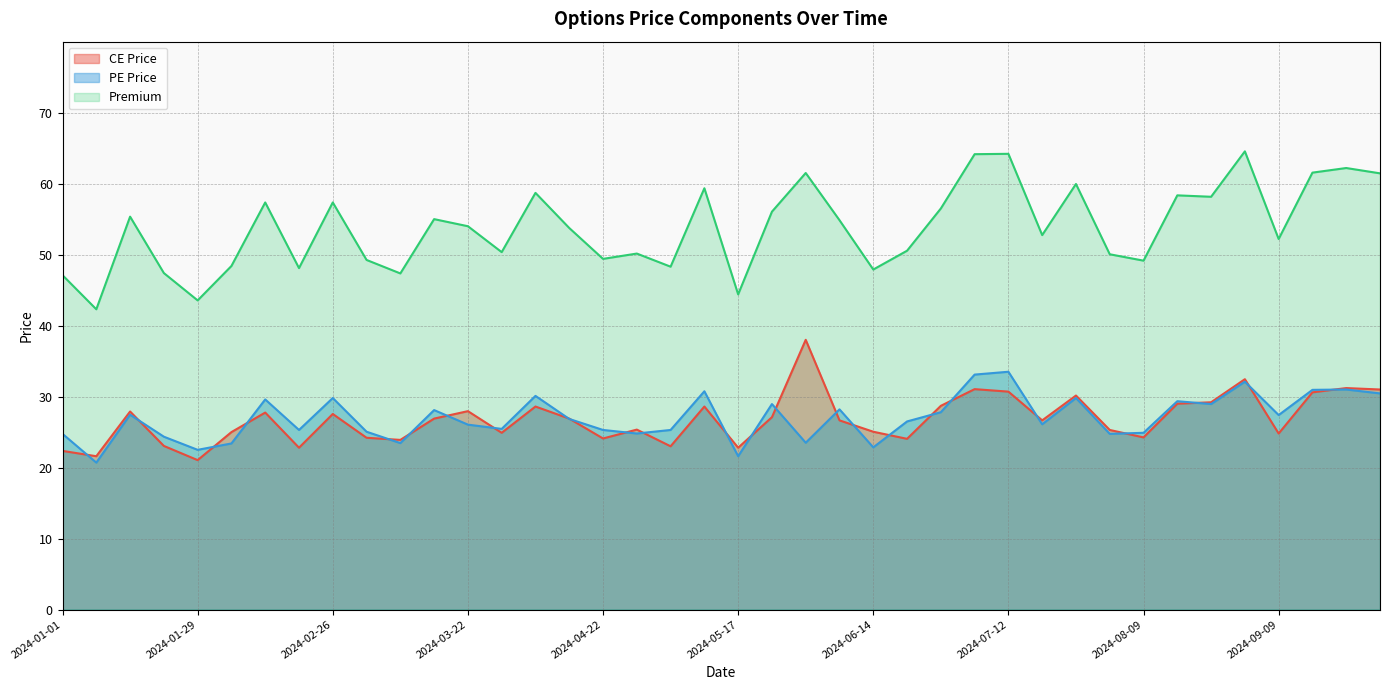

What is the lowest value of the CE Price series?

21.1